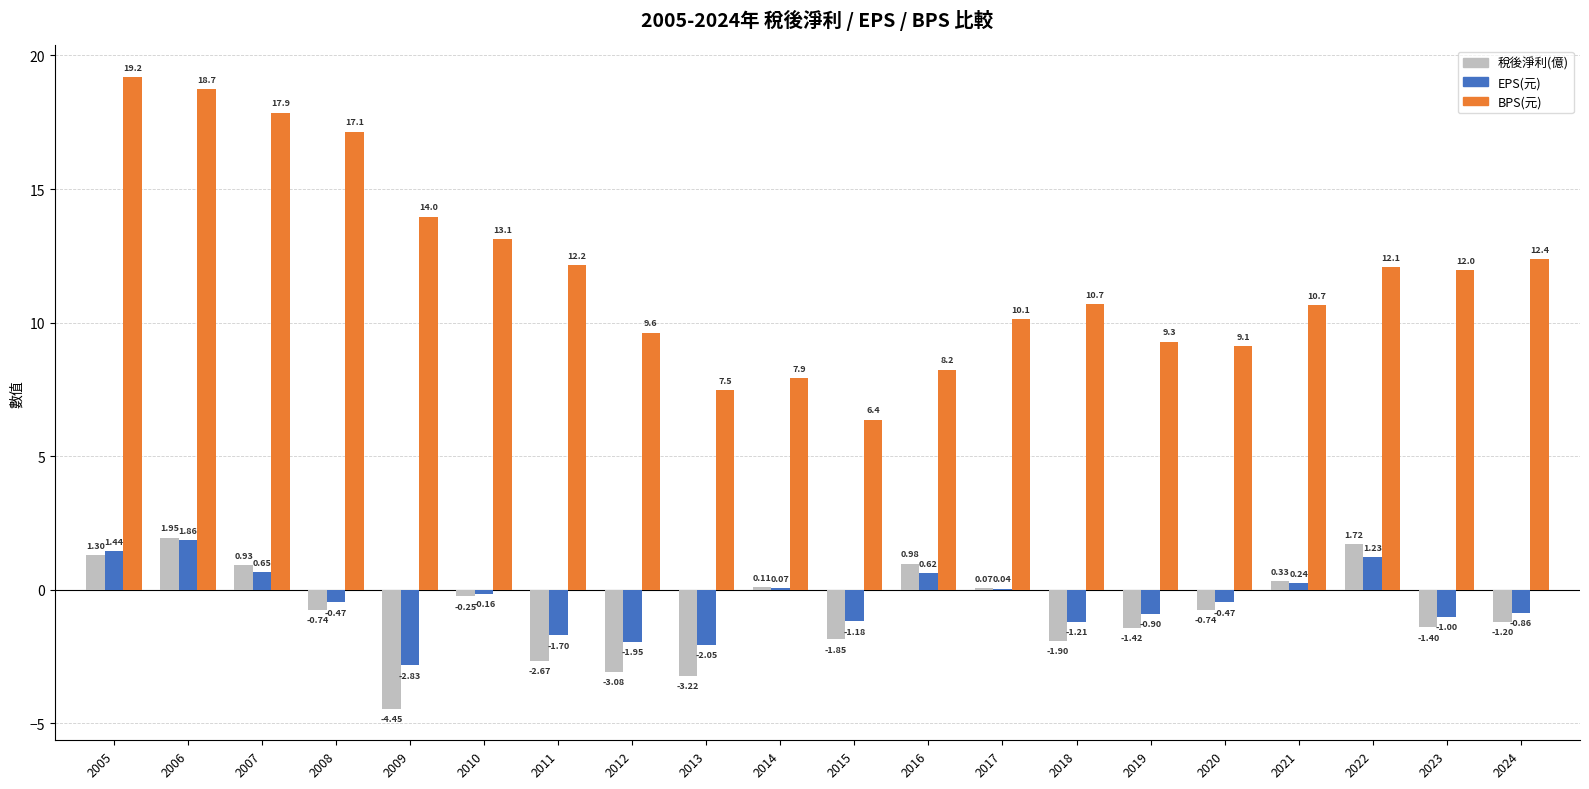

Between 2006 and 2024, which series saw the biggest shift?

BPS(元)